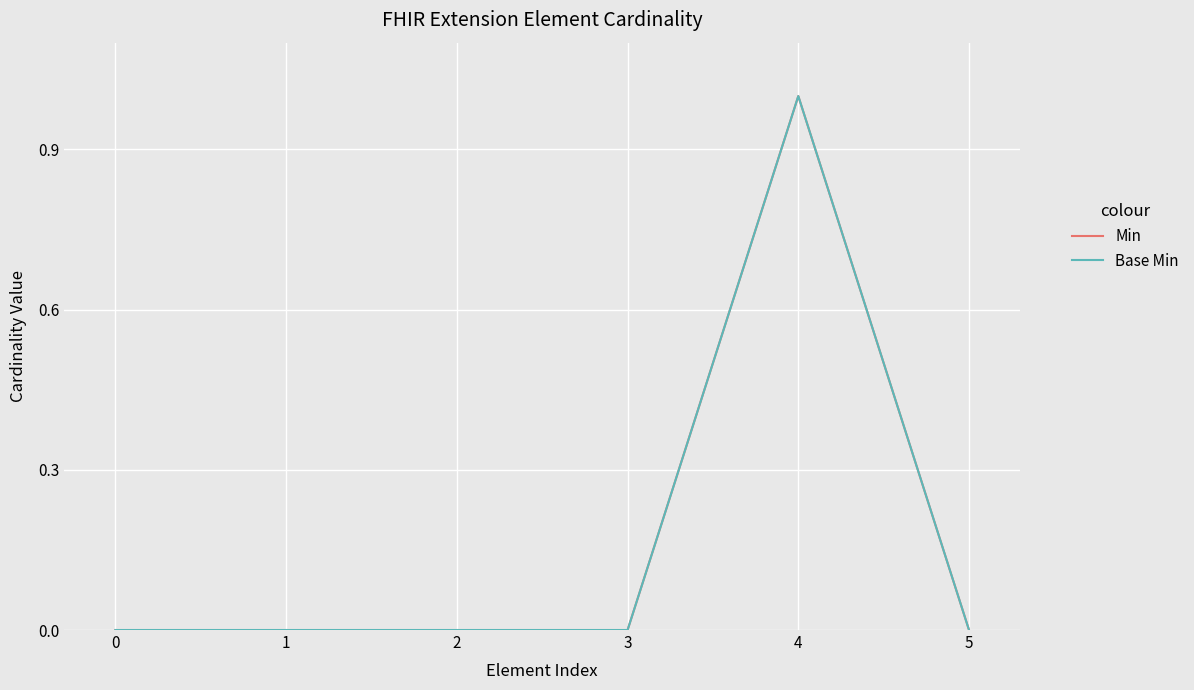

Is this an area chart (filled region under the line)?

No